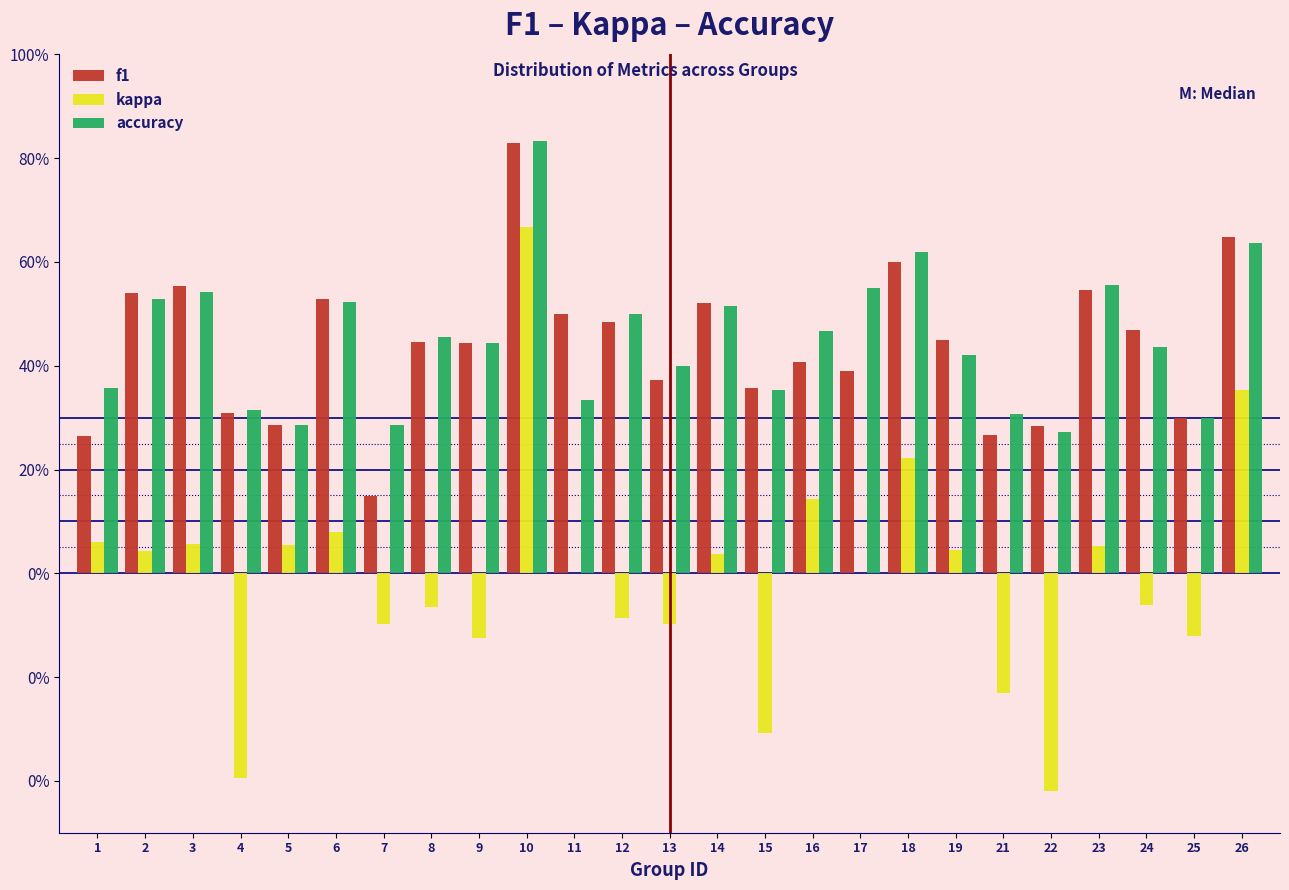

Does the chart contain stacked bars?

No